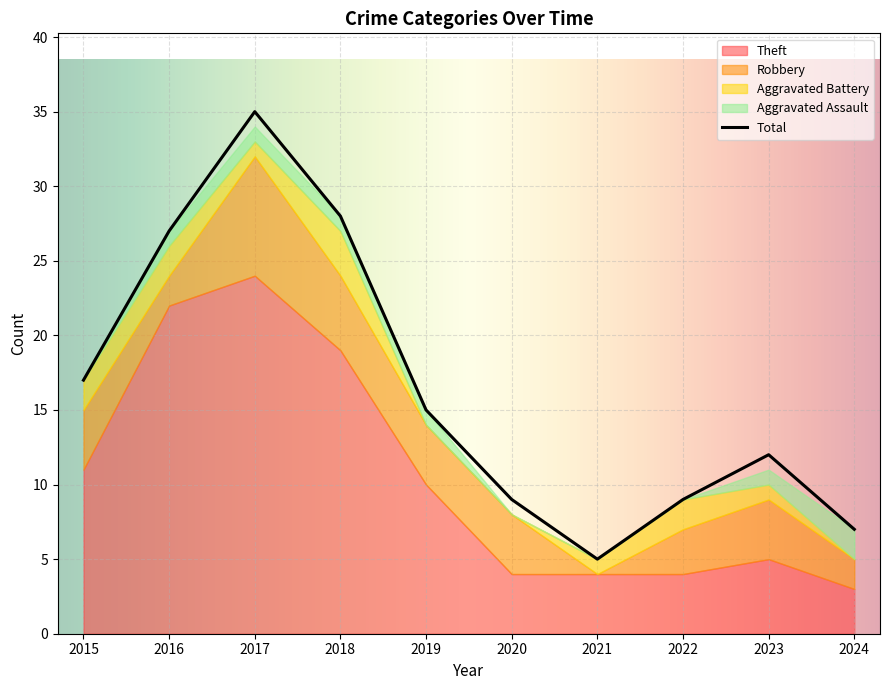

What is the difference between the second highest and minimum values in the Aggravated Battery series?

2